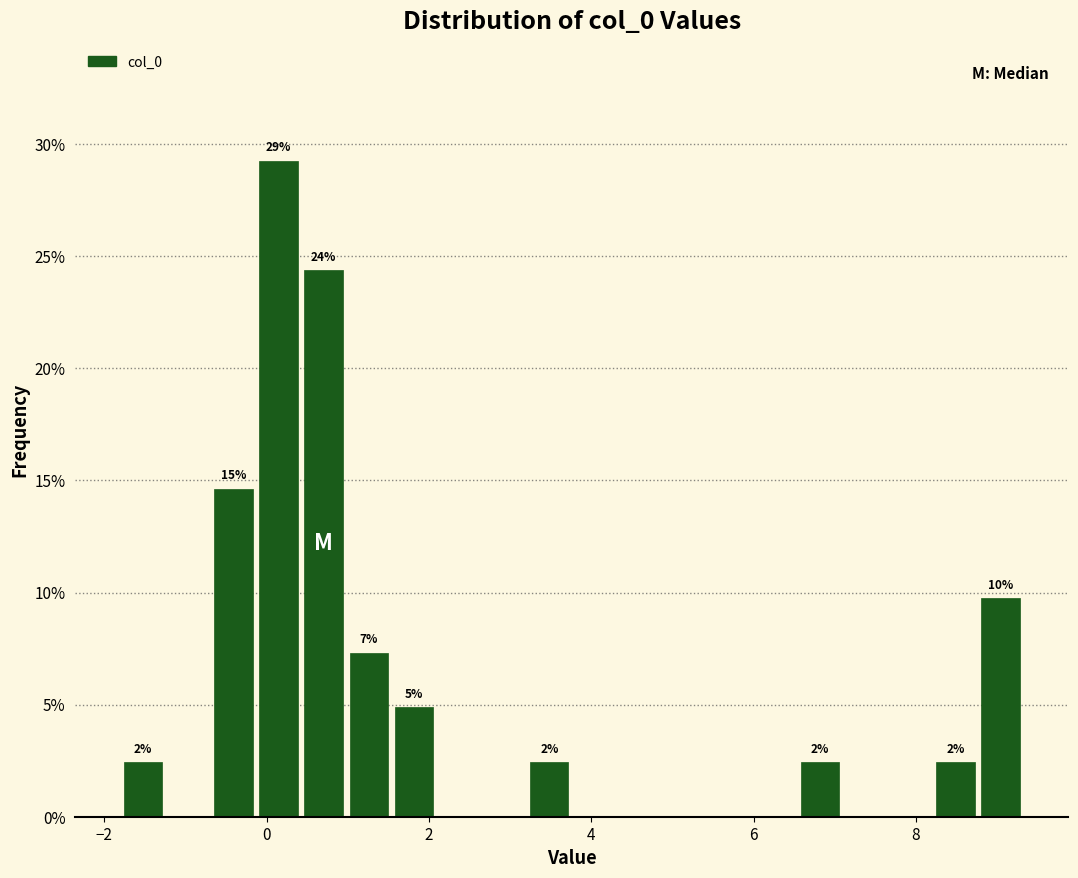

Around what value on the x-axis is the tallest bar? Give the approximate position of its centre, as read against the axis.

0.2